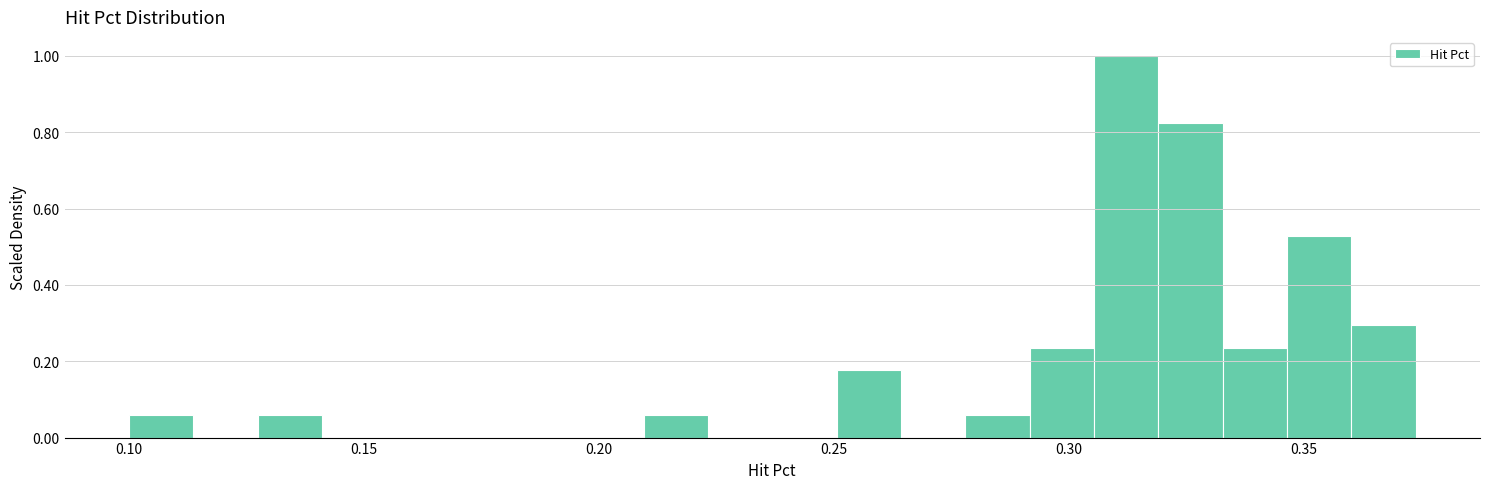

Read against the x-axis, roughly where is the centre of the tallest bar?

0.310